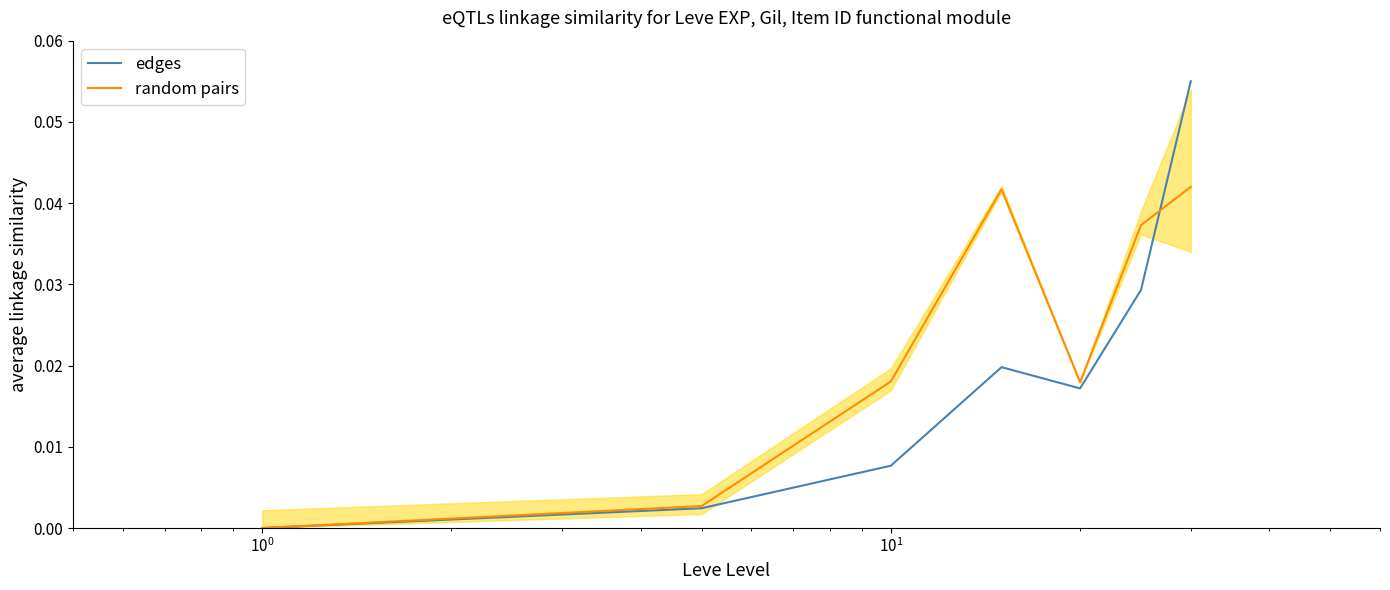

After their last crossing, which series has the higher values: edges or random pairs?

edges